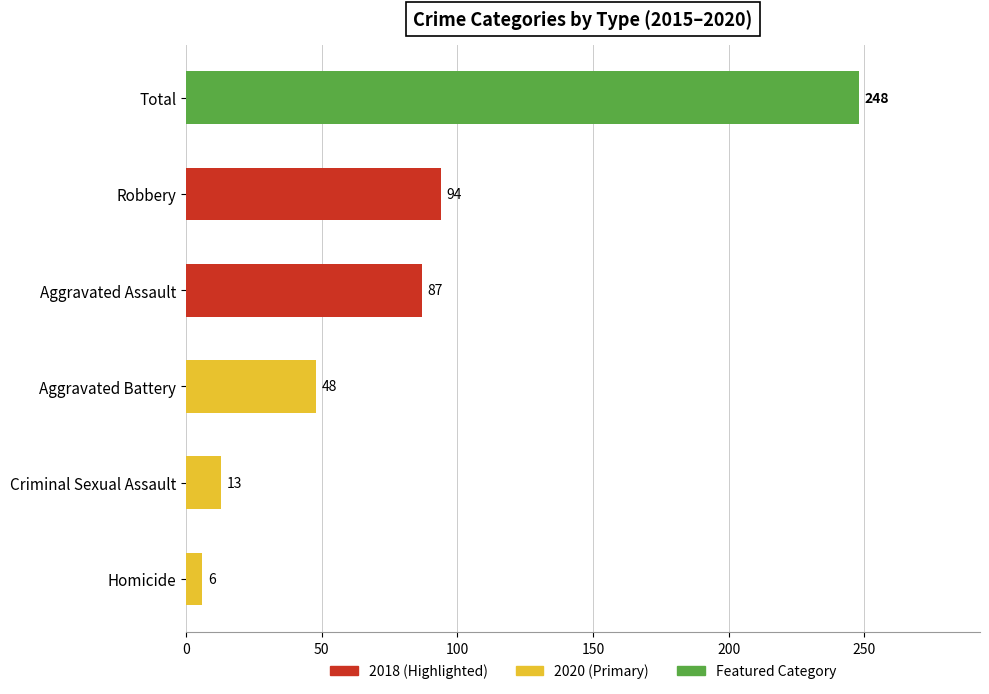

What is the difference between the maximum and minimum values?

242